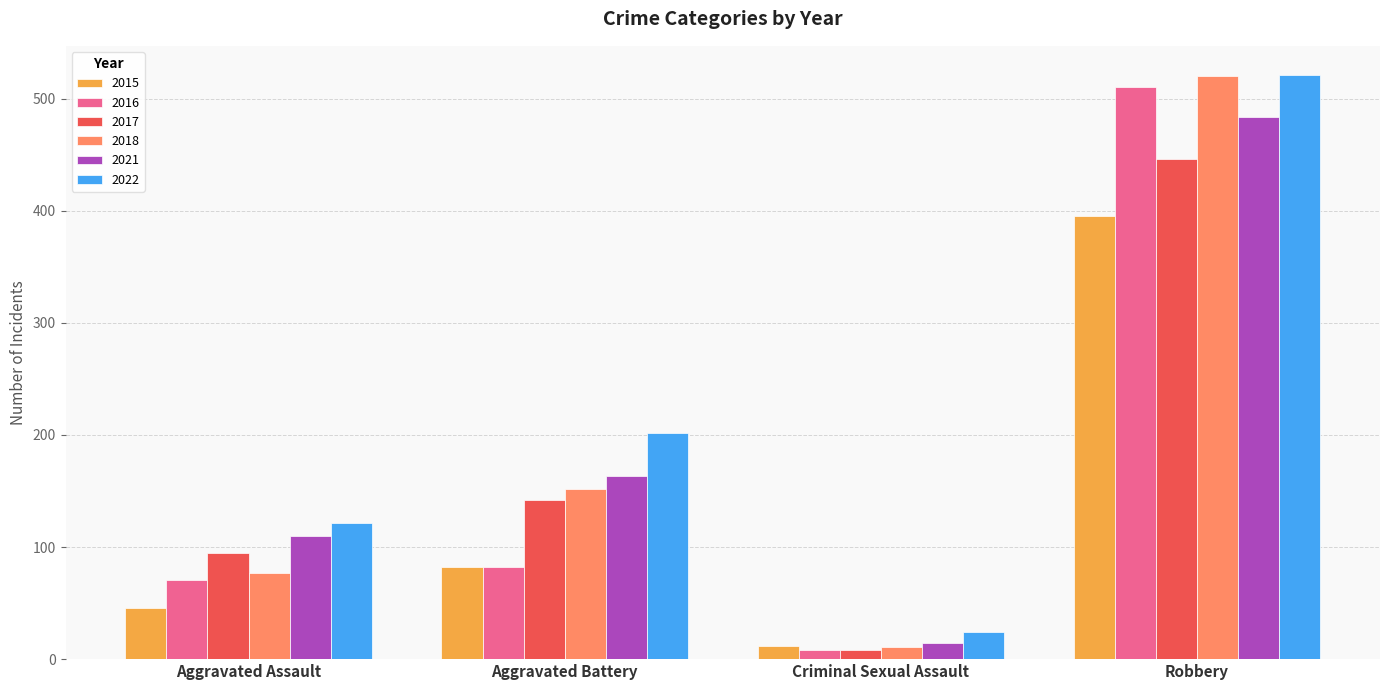

The value of 2017 at Robbery is 446. True or false?

True